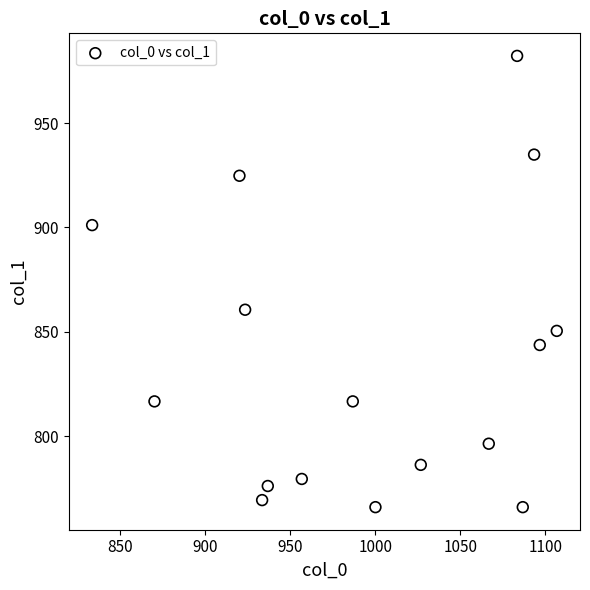

What Y value in the scatter plot is closest to 874?

860.6